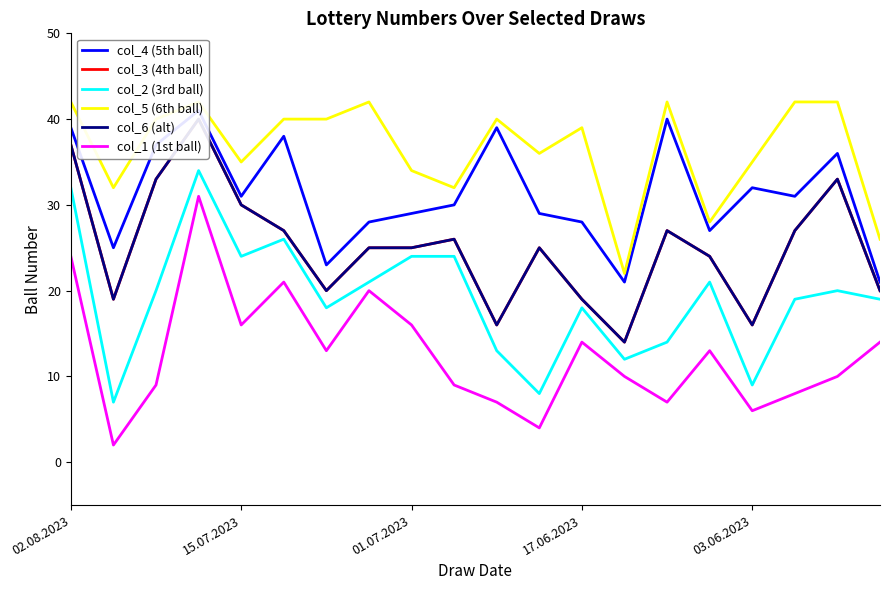

The col_1 (1st ball) series shows 21 at 15.07.2023. True or false?

False